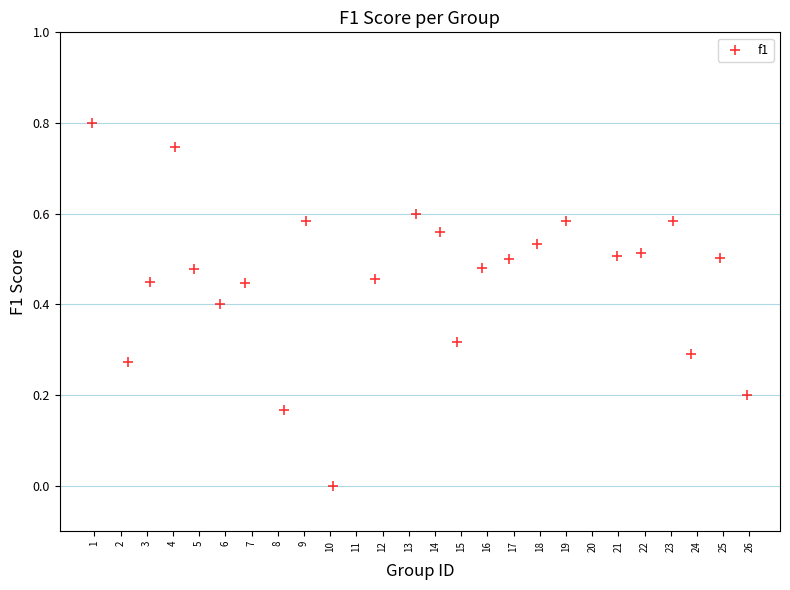

What is the range of X values (max minus min)?

25.0